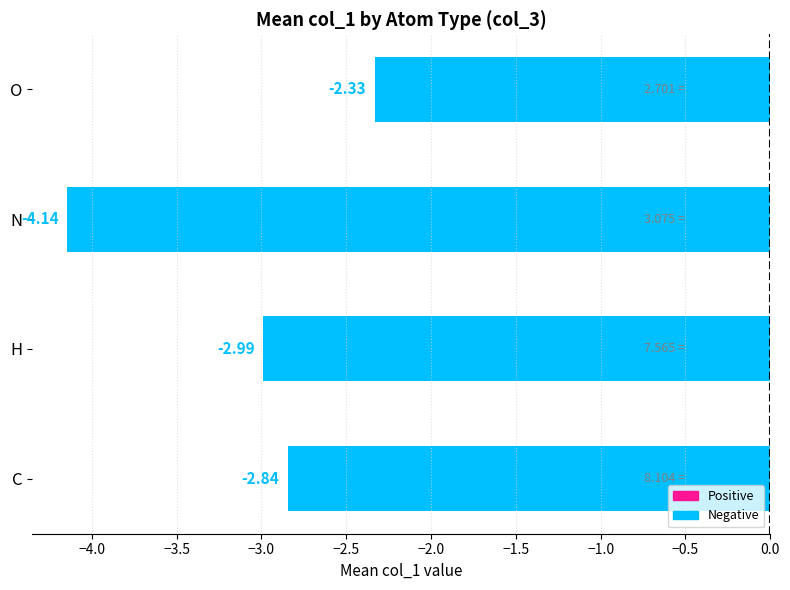

At which label is the value closest to -3?

H